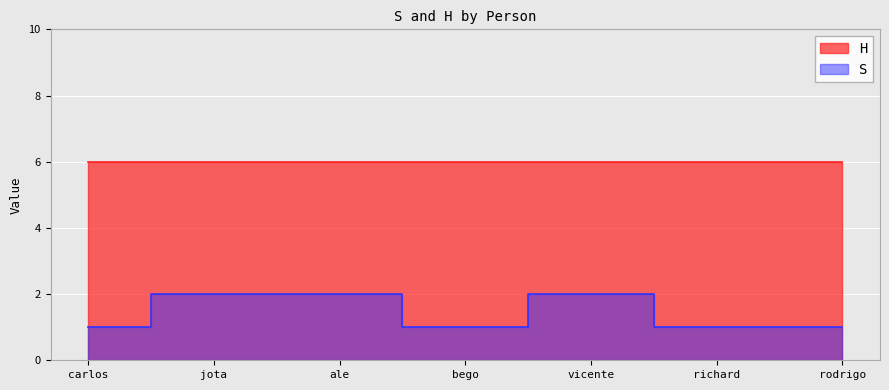

Is it true that the value at ale is 3?

False